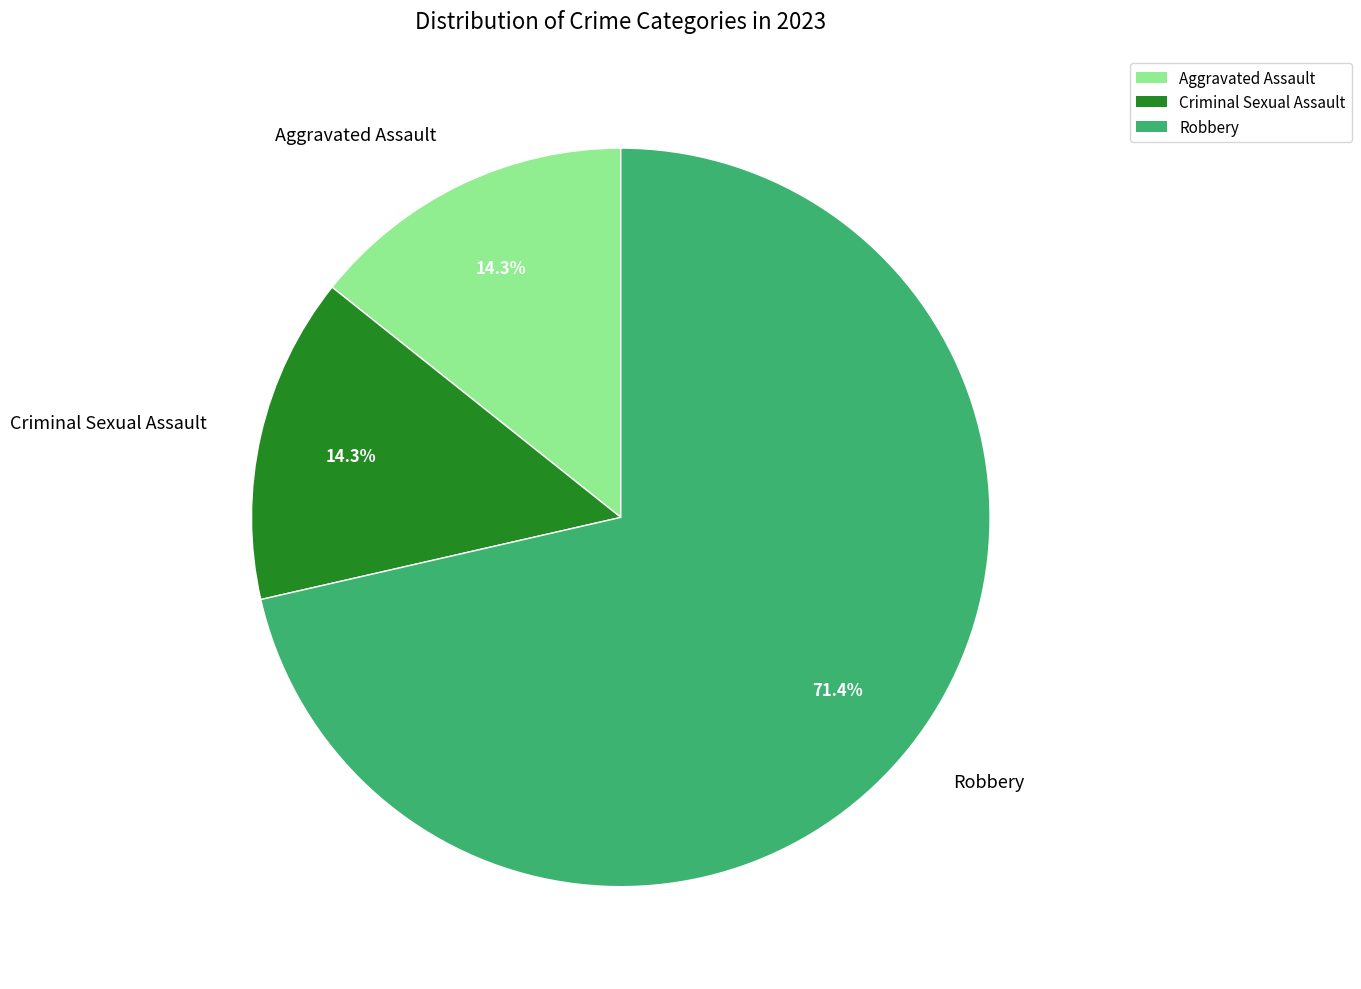

Is there a majority slice in this chart?

Yes